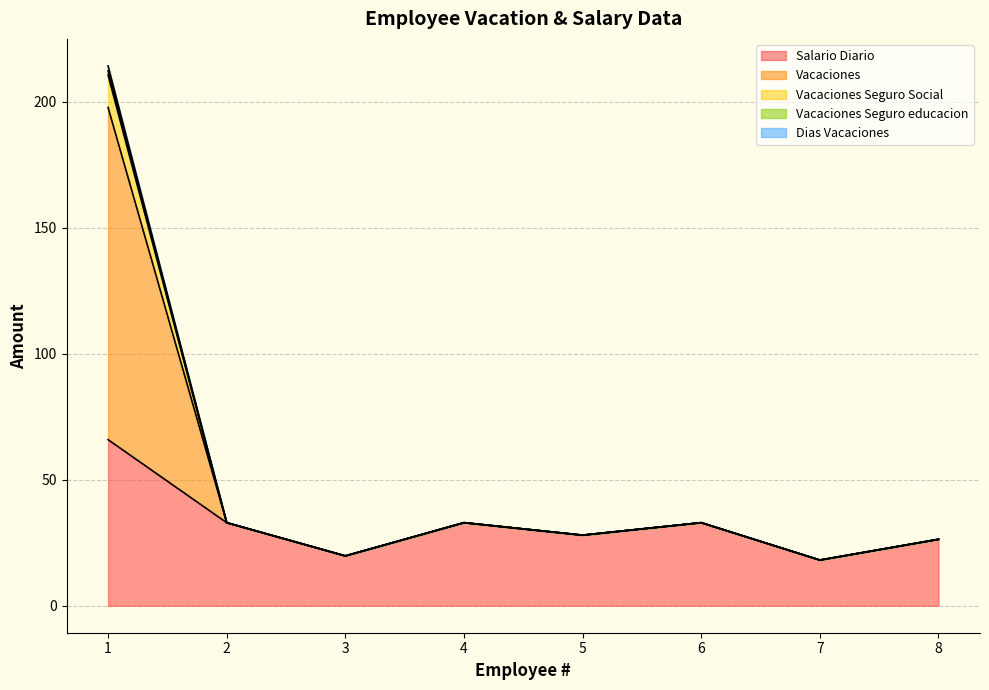

Where does the Dias Vacaciones series first go above 32?

1